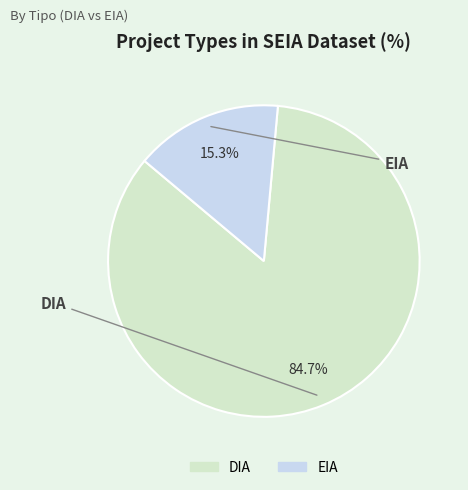

How many segments does this pie chart have?

2